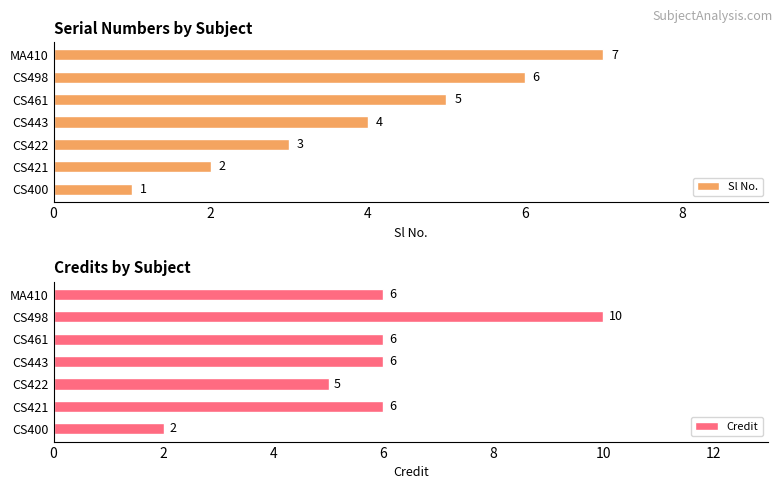

The Sl No. series shows 4 at CS443. True or false?

True